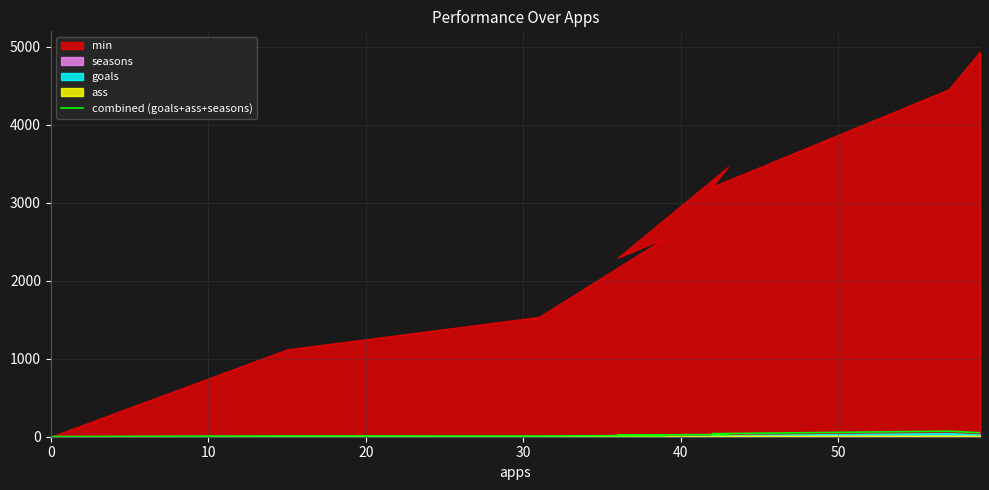

What position from the left is 40?

5